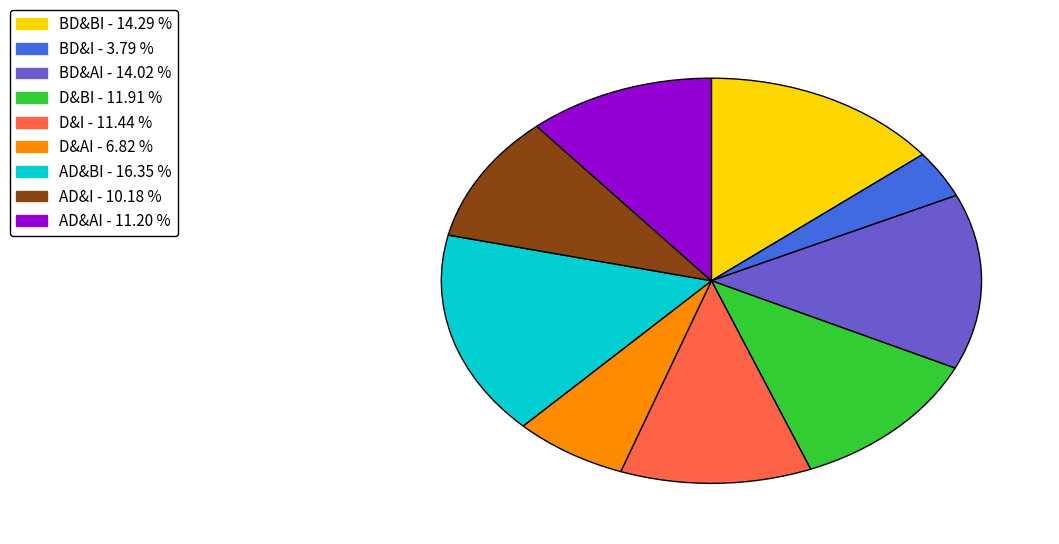

Which has a higher value, D&BI or BD&AI?

BD&AI